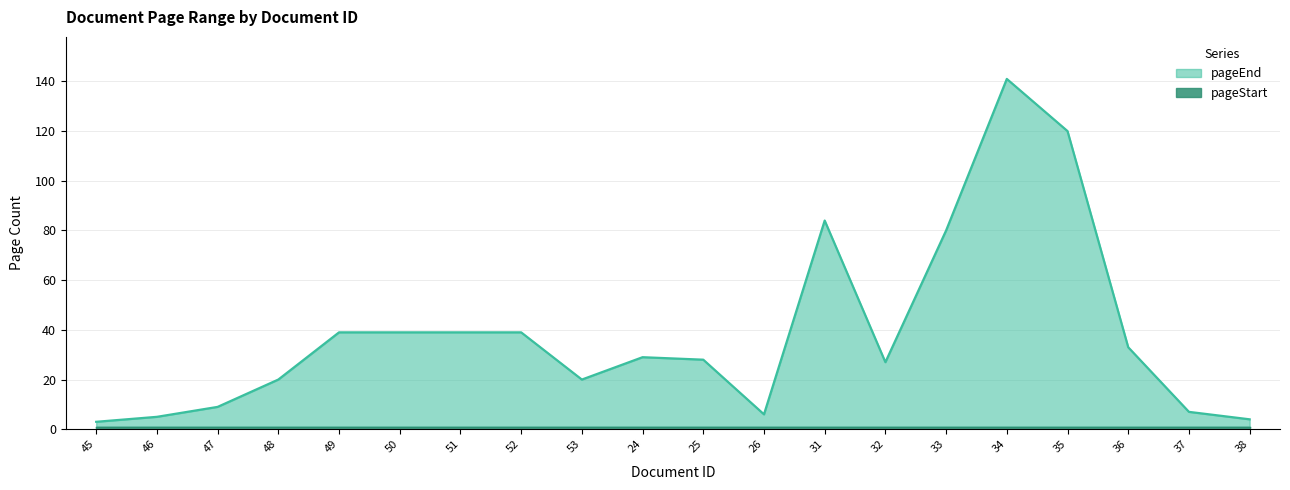

List the labels in order of value, largest first.

34, 35, 31, 33, 49, 50, 51, 52, 36, 24, 25, 32, 48, 53, 47, 37, 26, 46, 38, 45